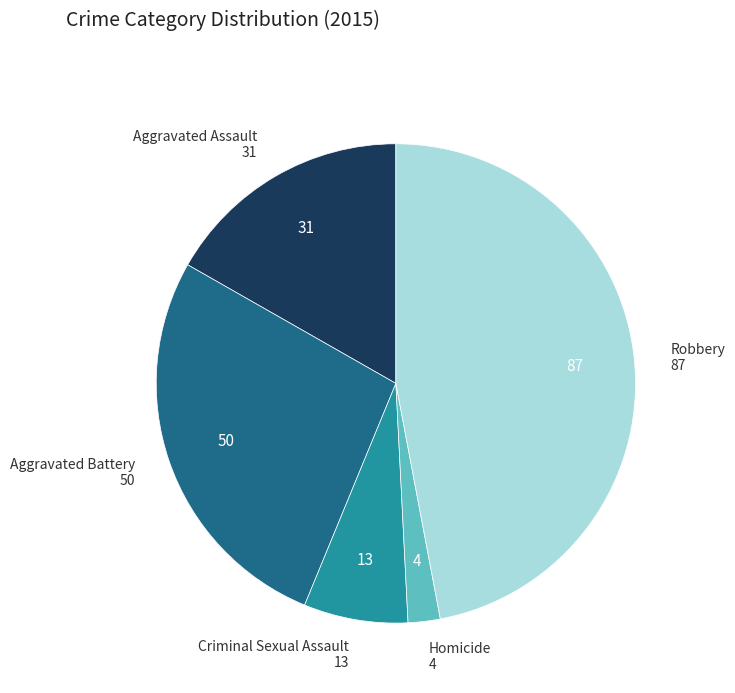

Is there any slice that represents more than half of the pie?

No